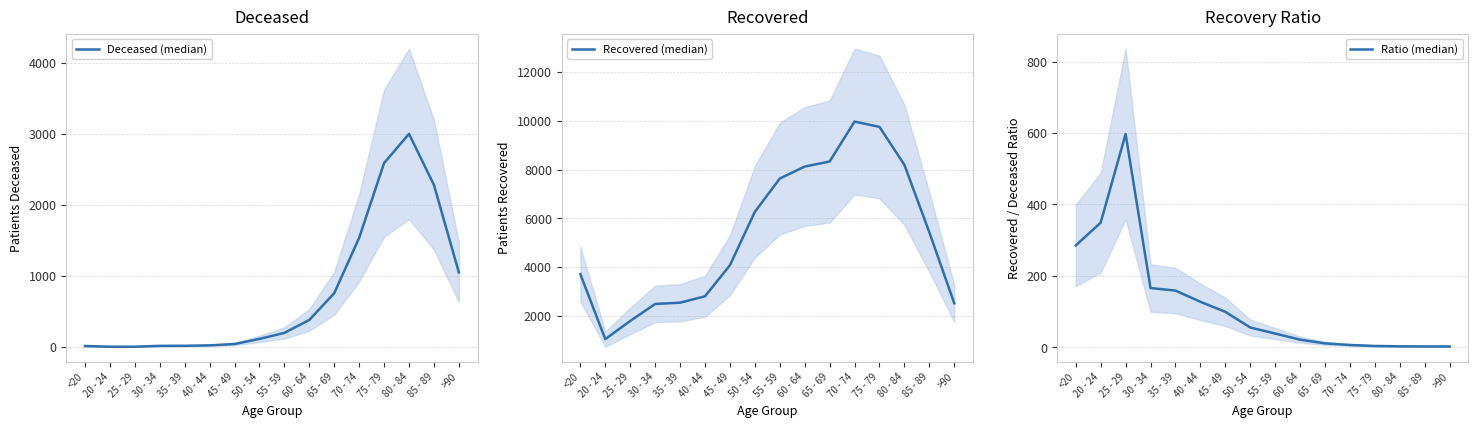

What is the difference between the highest and lowest values at 85 - 89?

5427.6